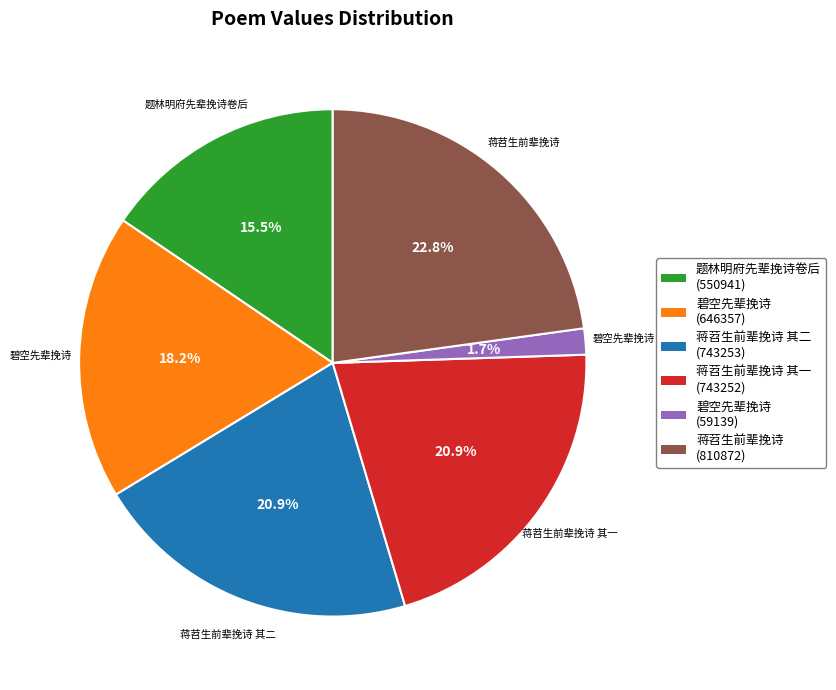

Between 题林明府先辈挽诗卷后 (550941) and 蒋苕生前辈挽诗 其一 (743252), which is larger?

蒋苕生前辈挽诗 其一 (743252)